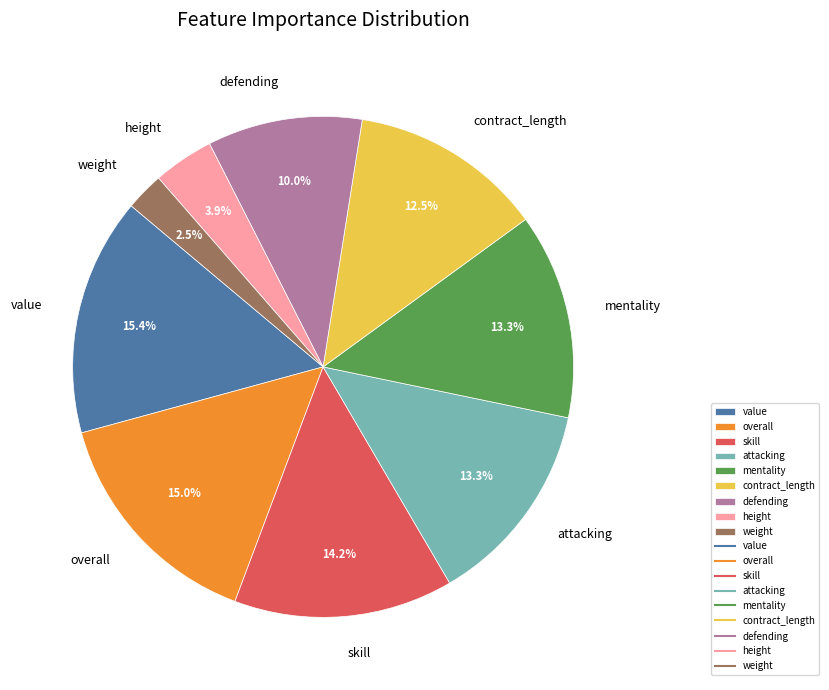

What percentage do defending and mentality together represent?

23.3%